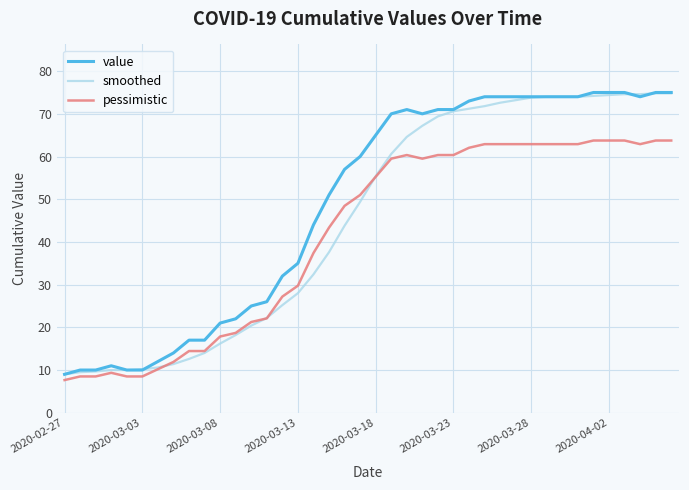

Rank the series by their average value, from highest to lowest.

value, smoothed, pessimistic